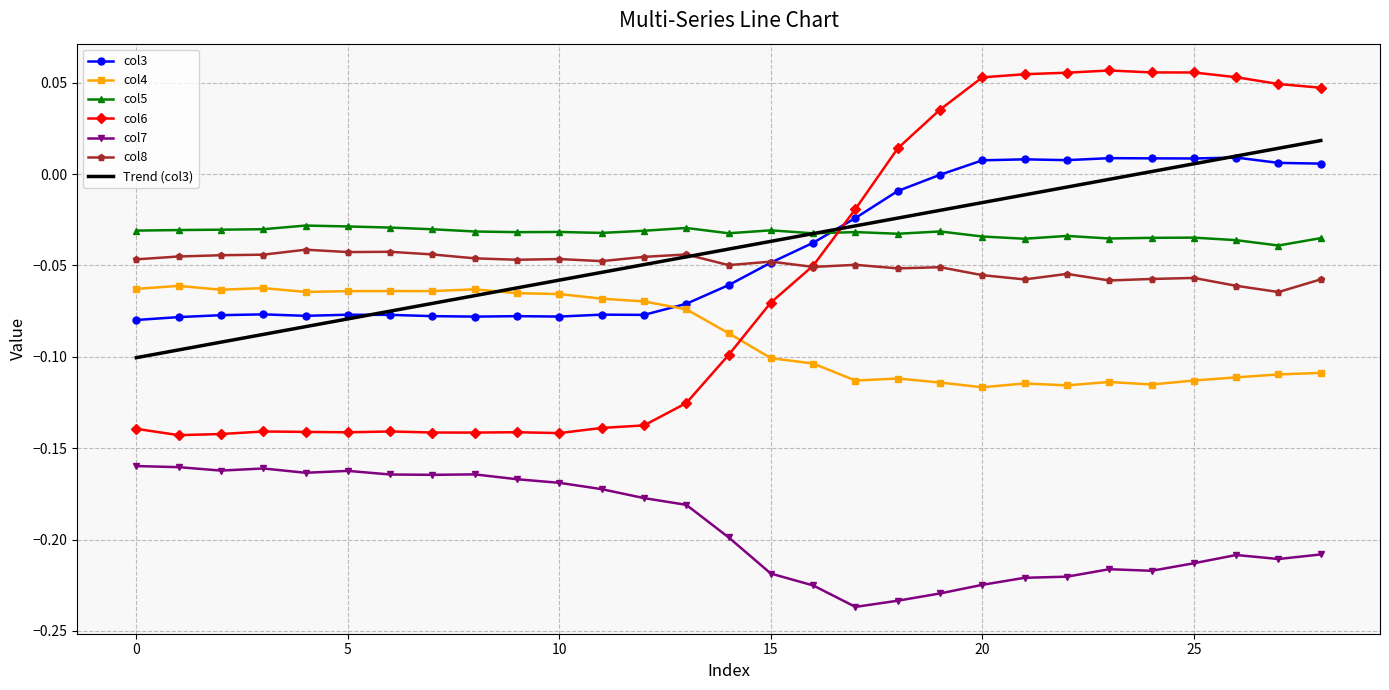

True or false: col7 and col6 cross at least once.

False